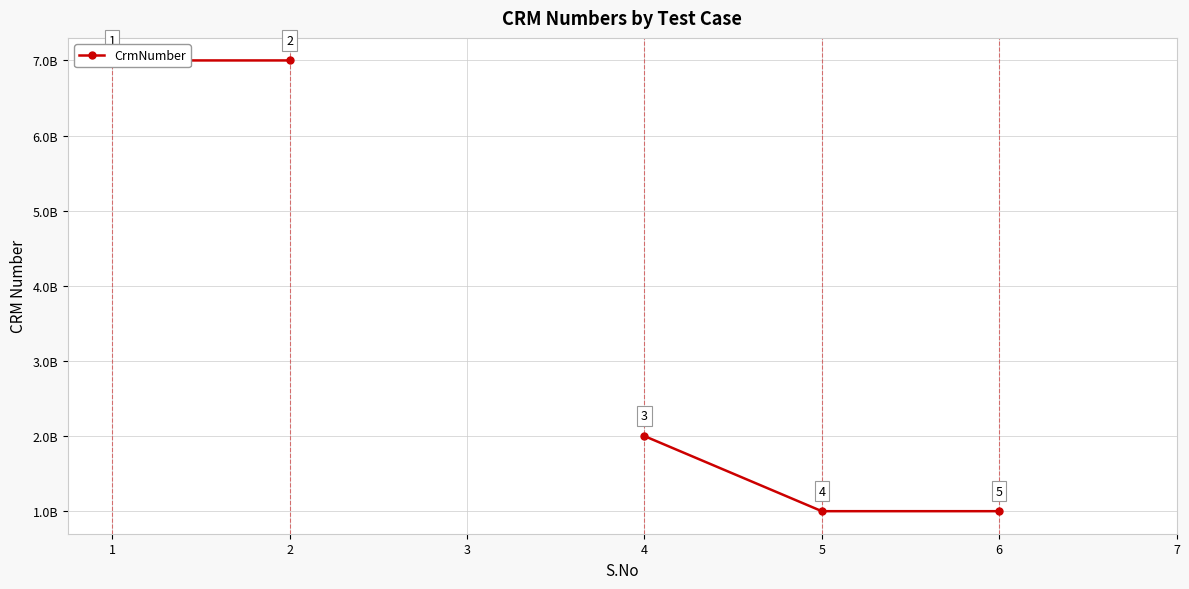

Is this an area chart (filled region under the line)?

No